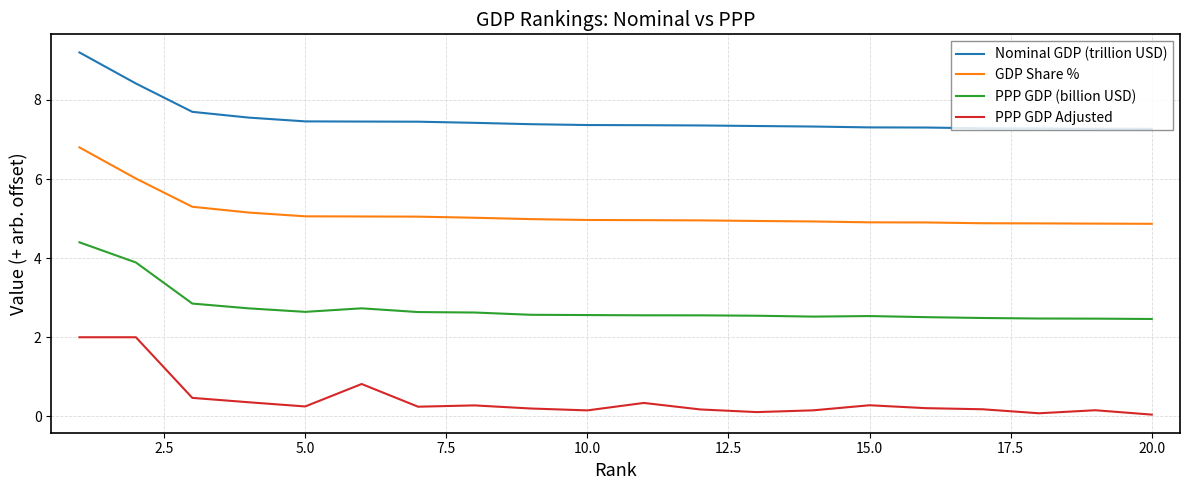

True or false: PPP GDP (billion USD) and Nominal GDP (trillion USD) cross at least once.

False